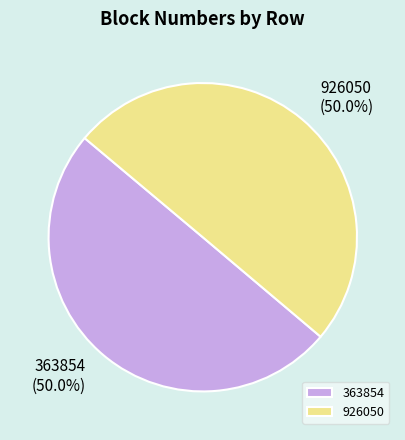

To the nearest percent, what is the combined percentage of 926050 and 363854?

100%